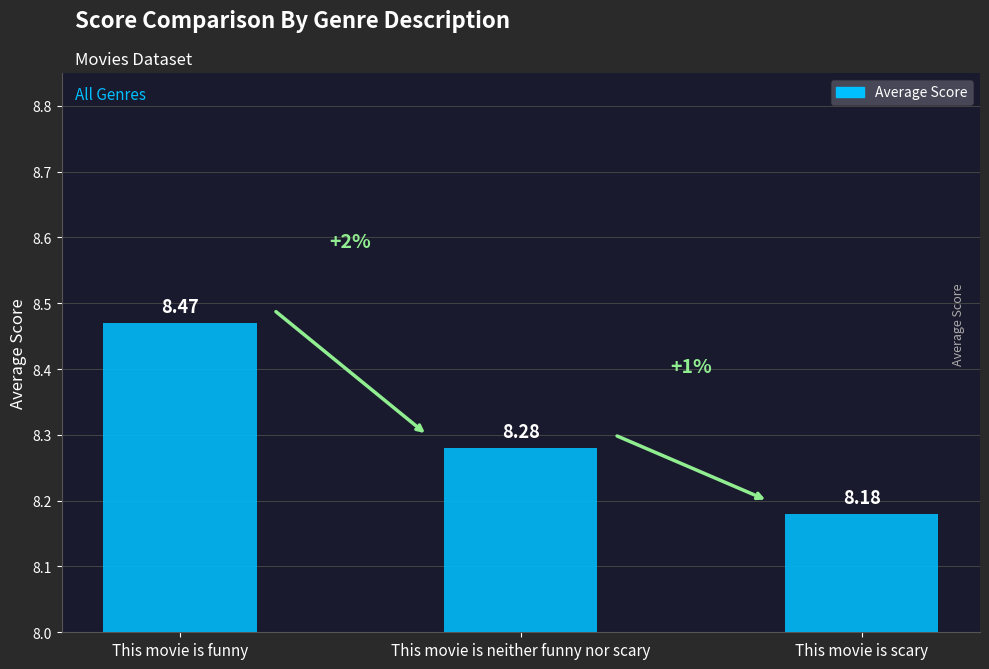

What is the label of the 1st bar from the right?

This movie is scary